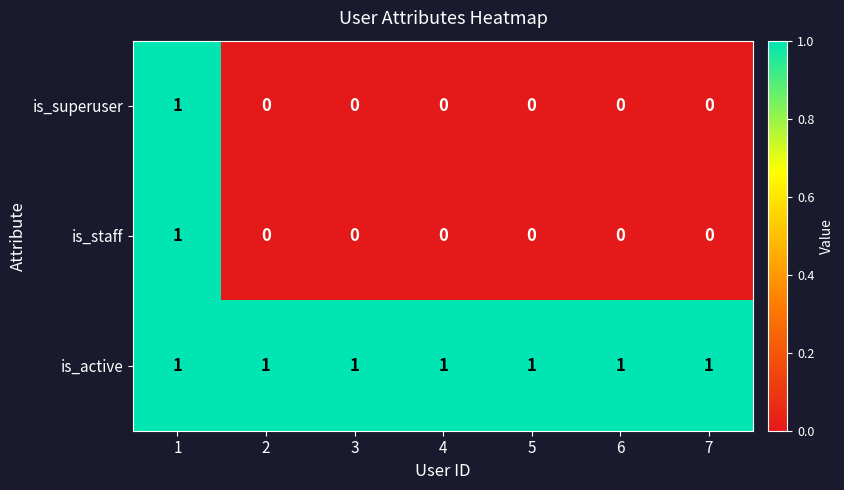

True or false: is_staff has a value of 0 at 3.

True